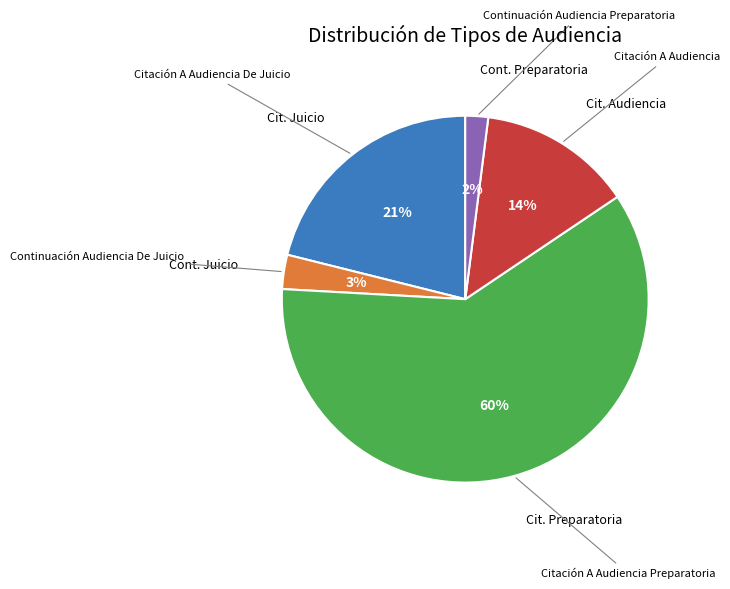

How many slices are in this pie chart?

5